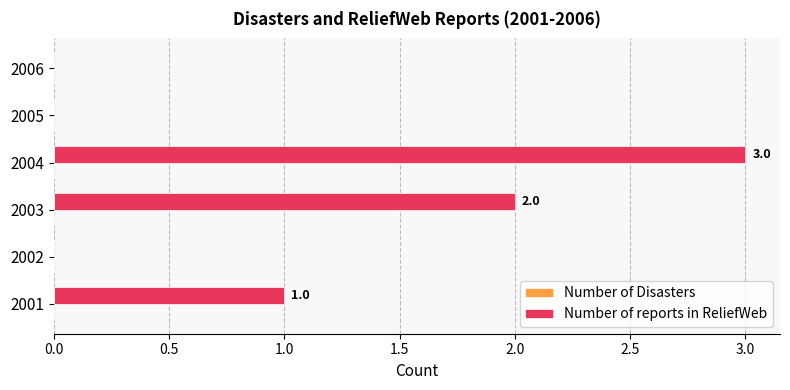

True or false: the data shows 0 at 2002.

True